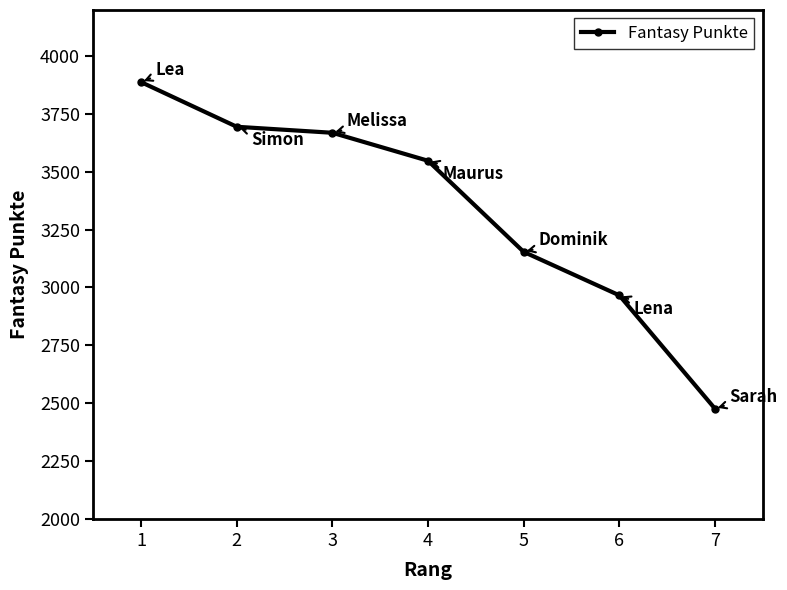

What is the difference between the values at 7 and 5?

678